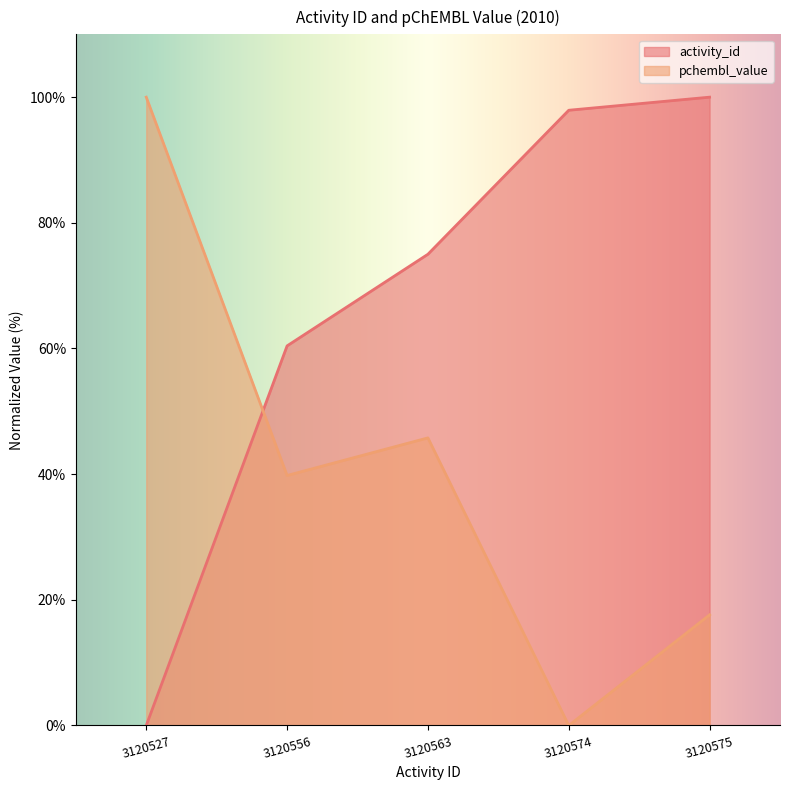

Is it true that activity_id equals 0.0 at 3120527?

True